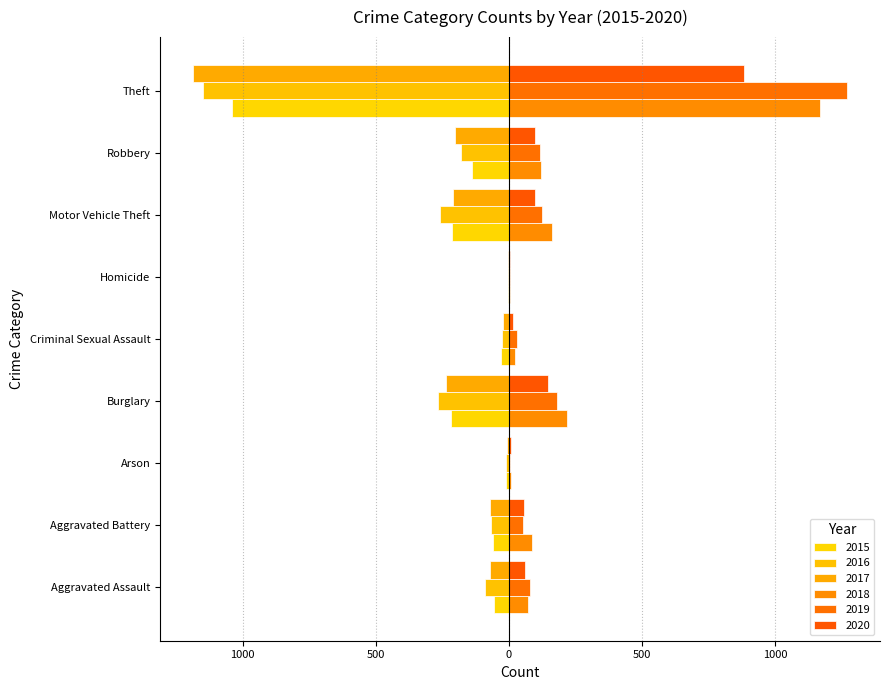

What is the difference between the 2015 values at Homicide and Robbery?

134